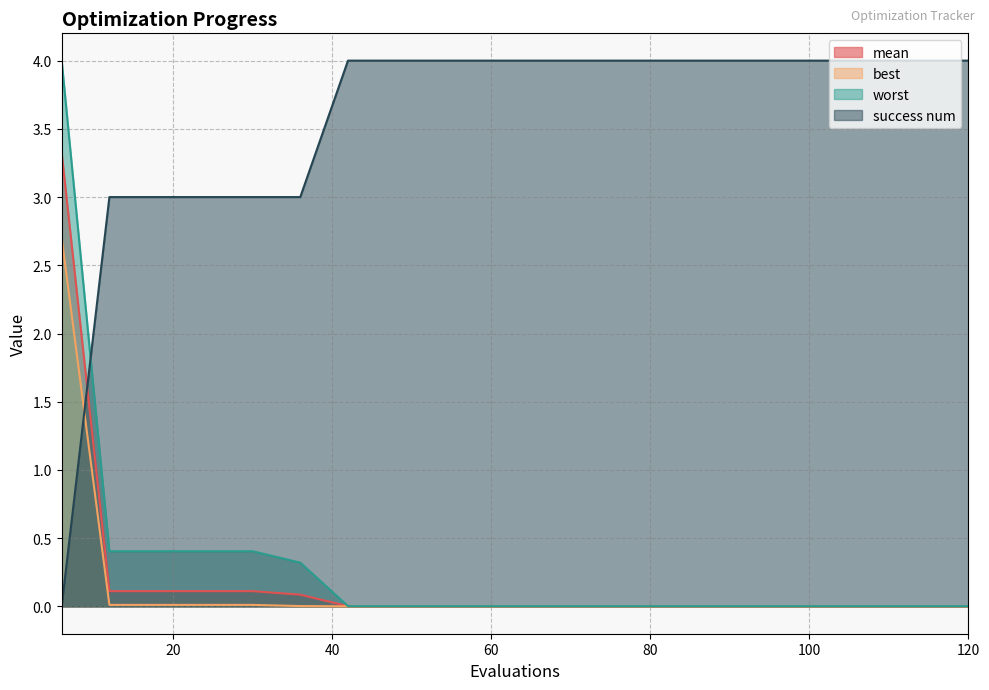

At which label does success num reach its minimum?

6